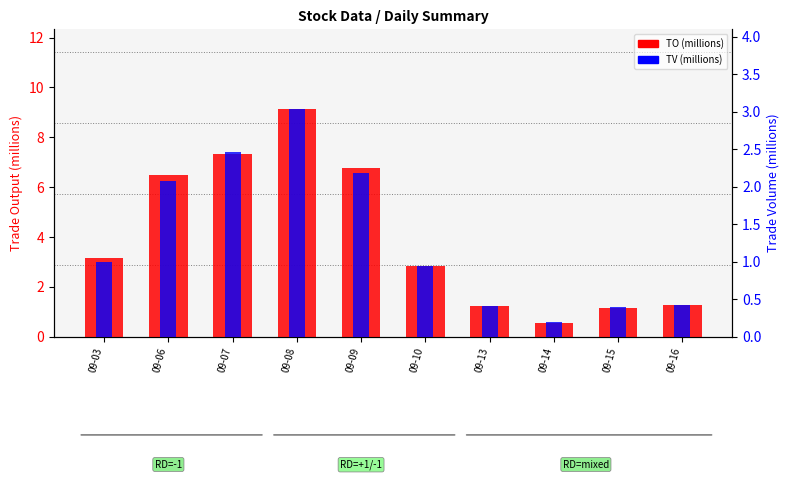

At which label does TO (millions) first exceed 3?

09-03